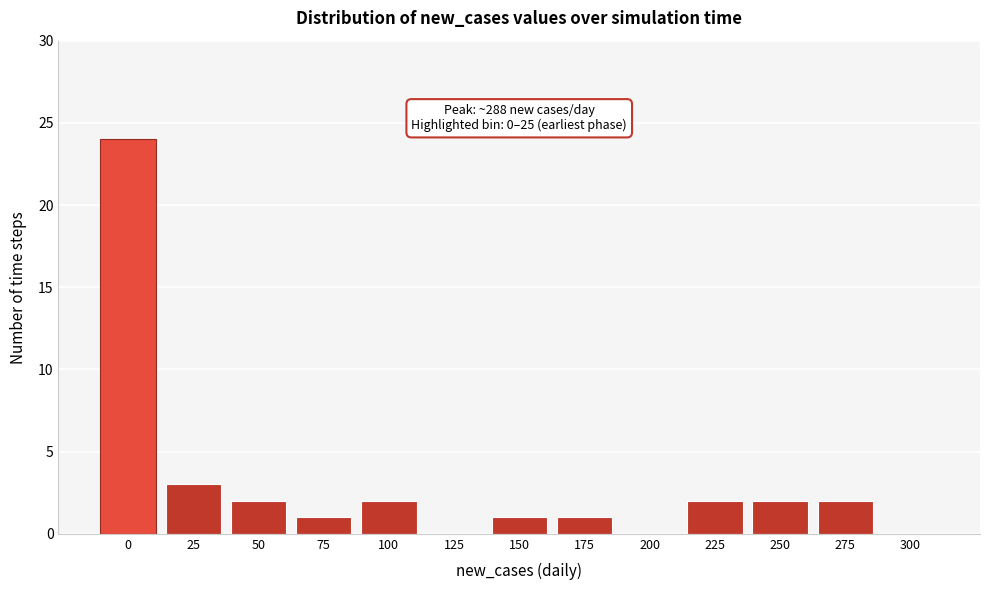

Reading right to left, transcribe all the data shown in this chart.

300=0	275=2	250=2	225=2	200=0	175=1	150=1	125=0	100=2	75=1	50=2	25=3	0=24